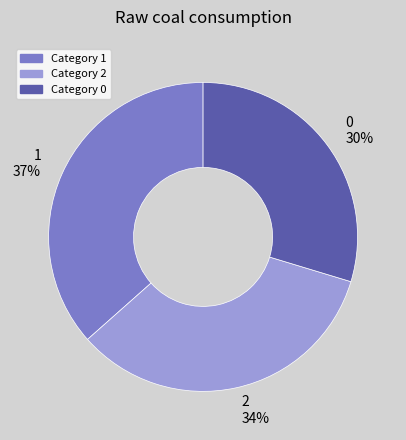

Is it true that 2 is 34% of the pie?

True